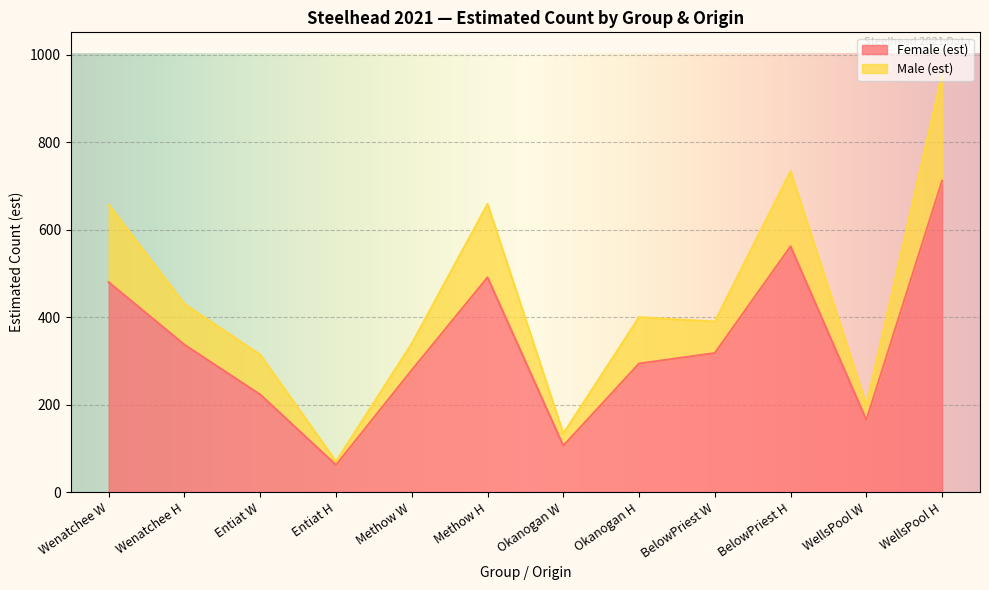

True or false: Male (est) and Female (est) intersect in this chart.

False